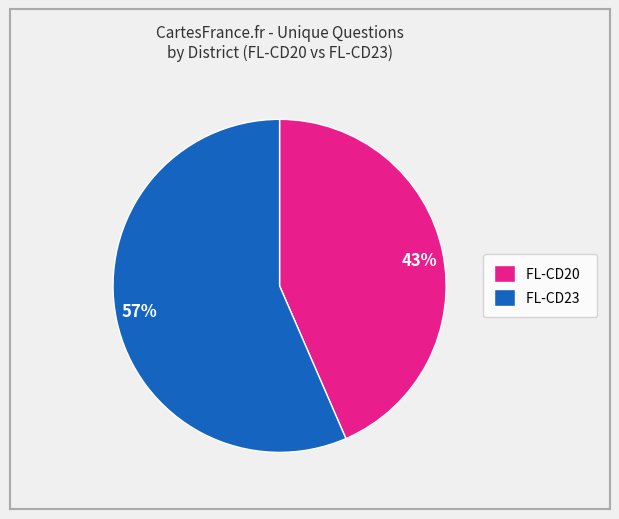

To the nearest percent, what is the average slice percentage?

50%